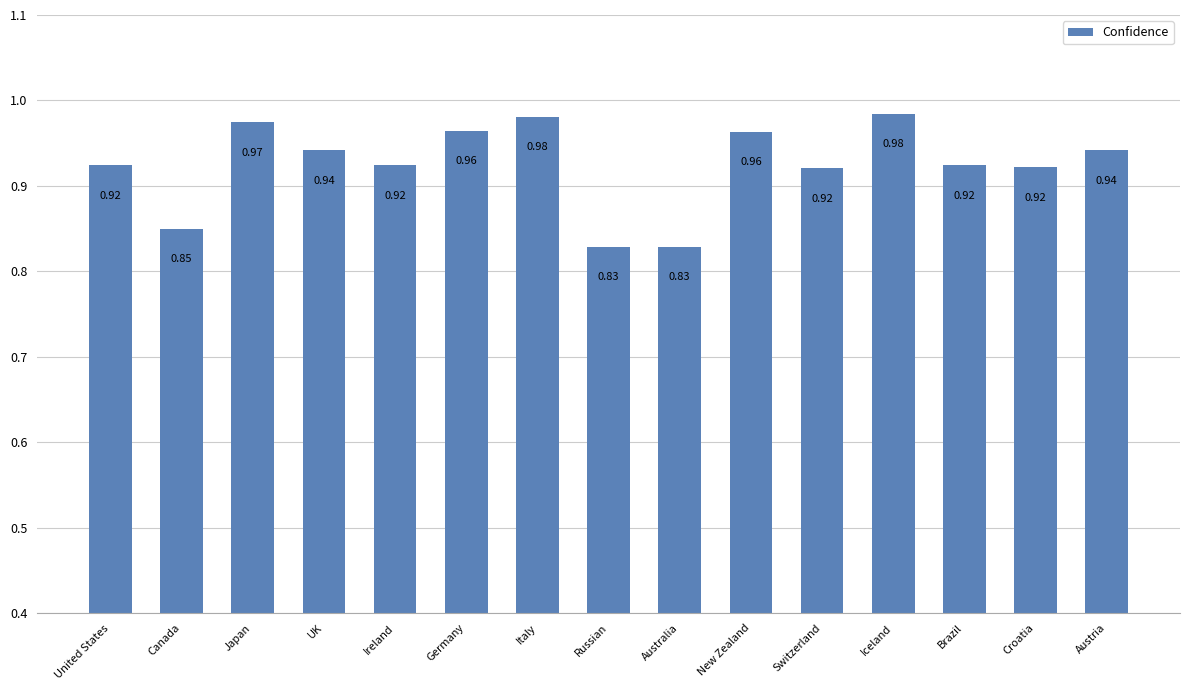

What is the sum of the values at United States and New Zealand?

1.9